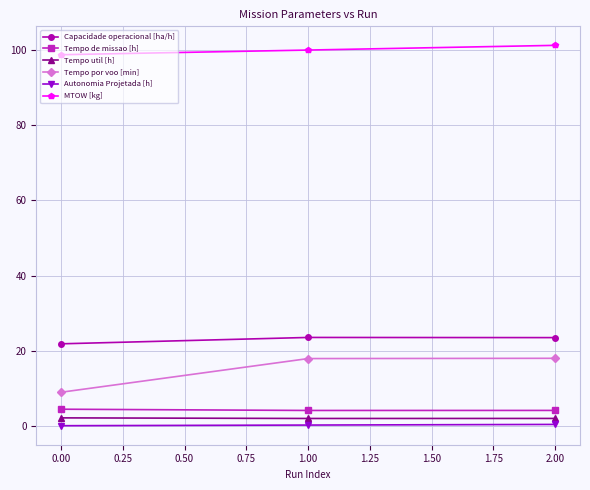

What is the highest value of the Tempo por voo [min] series?

18.1